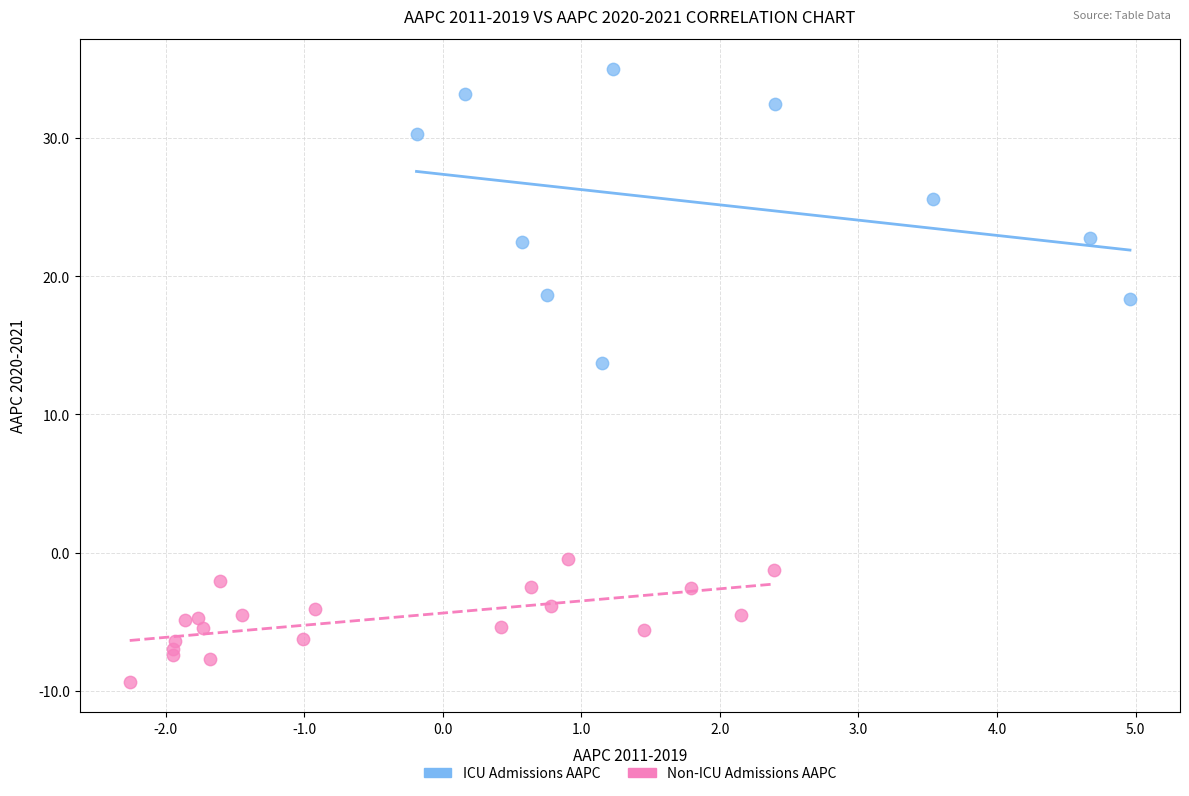

Which series contains the lowest Y value?

Non-ICU Admissions AAPC